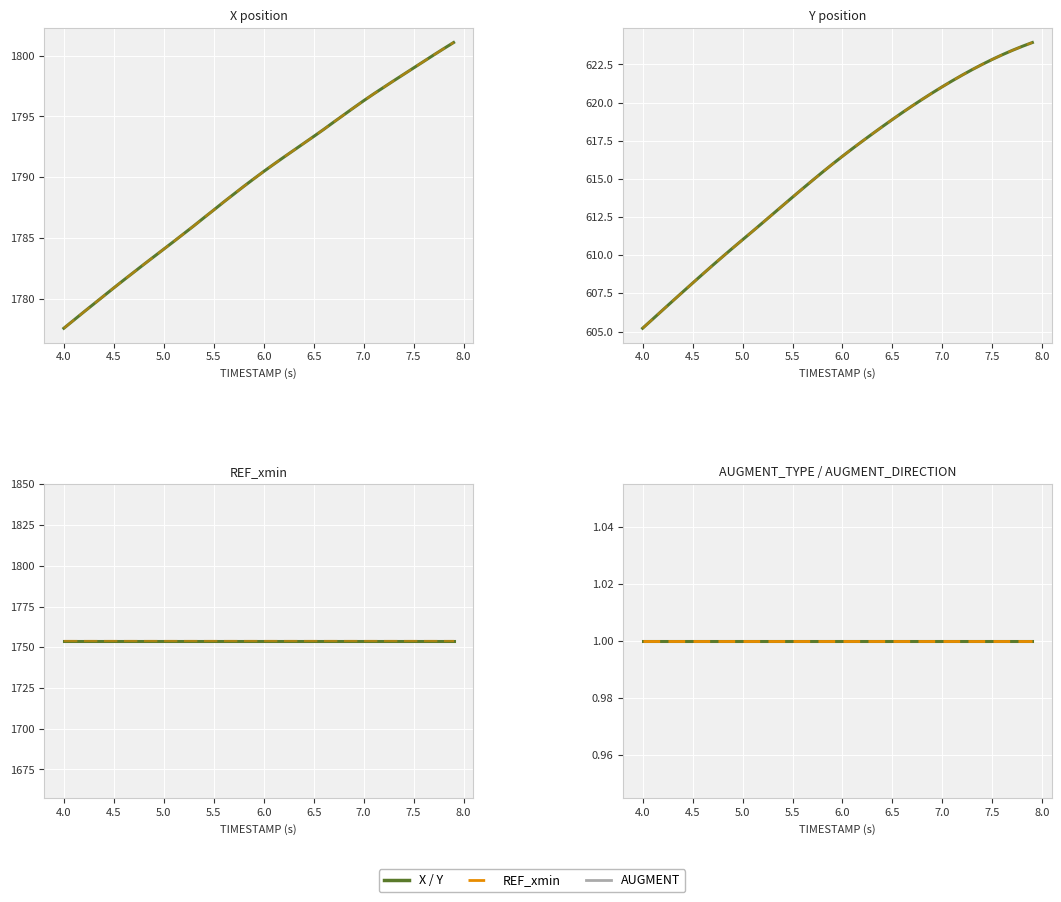

What is the value of the REF_xmin point at the 3rd from the left?

1753.8